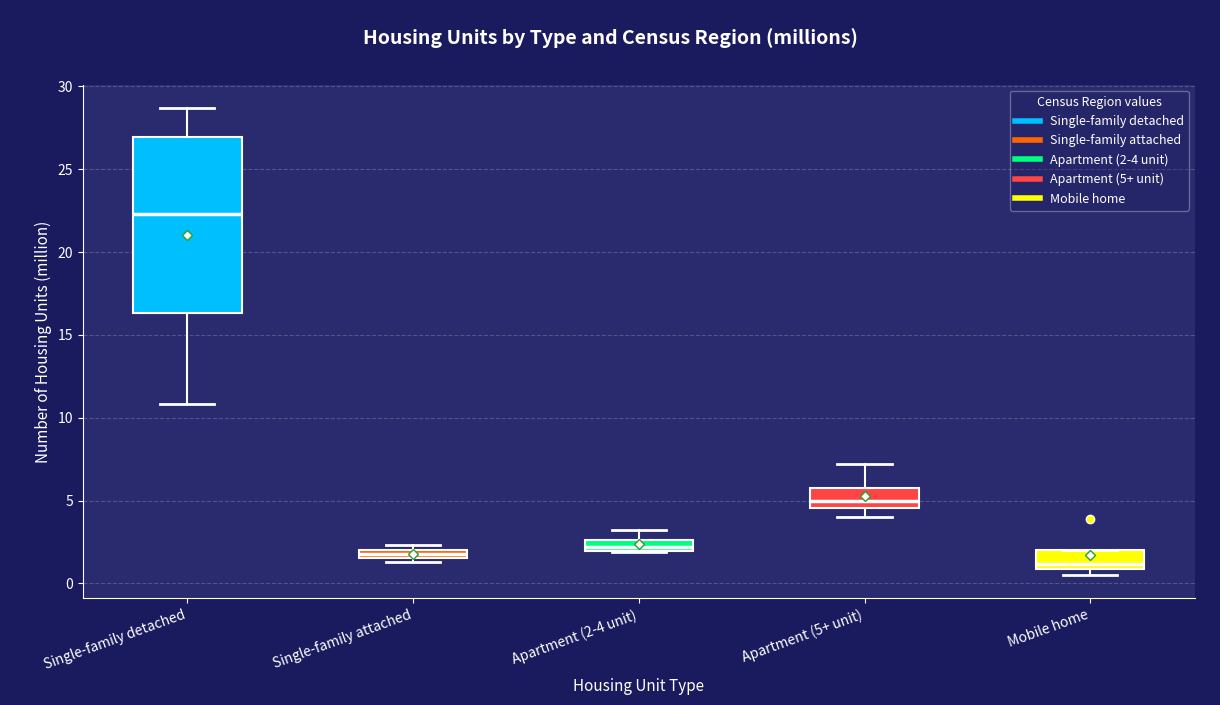

Comparing the boxes themselves (not the whiskers), which one is the tallest?

Single-family detached